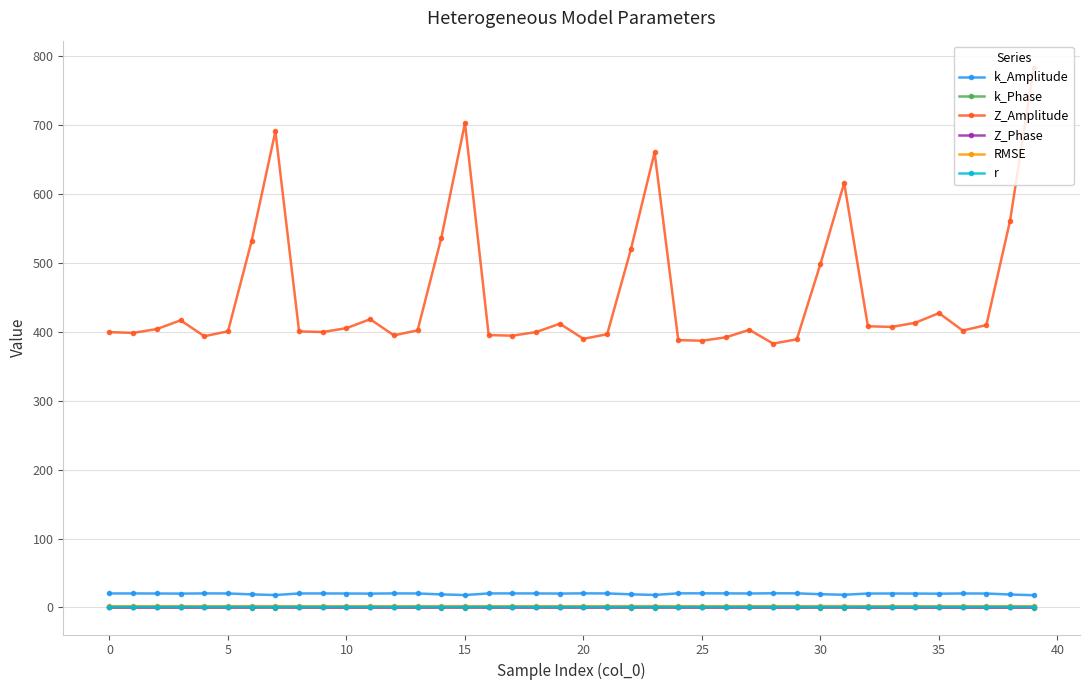

At how many categories does at least one series exceed 171?

40